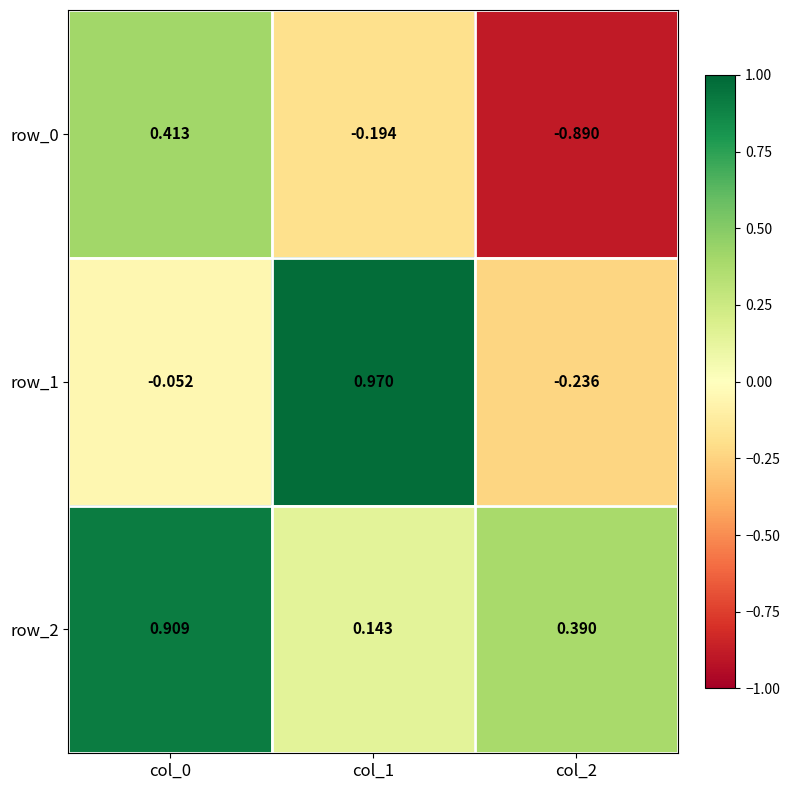

Is the value of row_0 at col_2 greater than the value of row_2 at col_1?

No